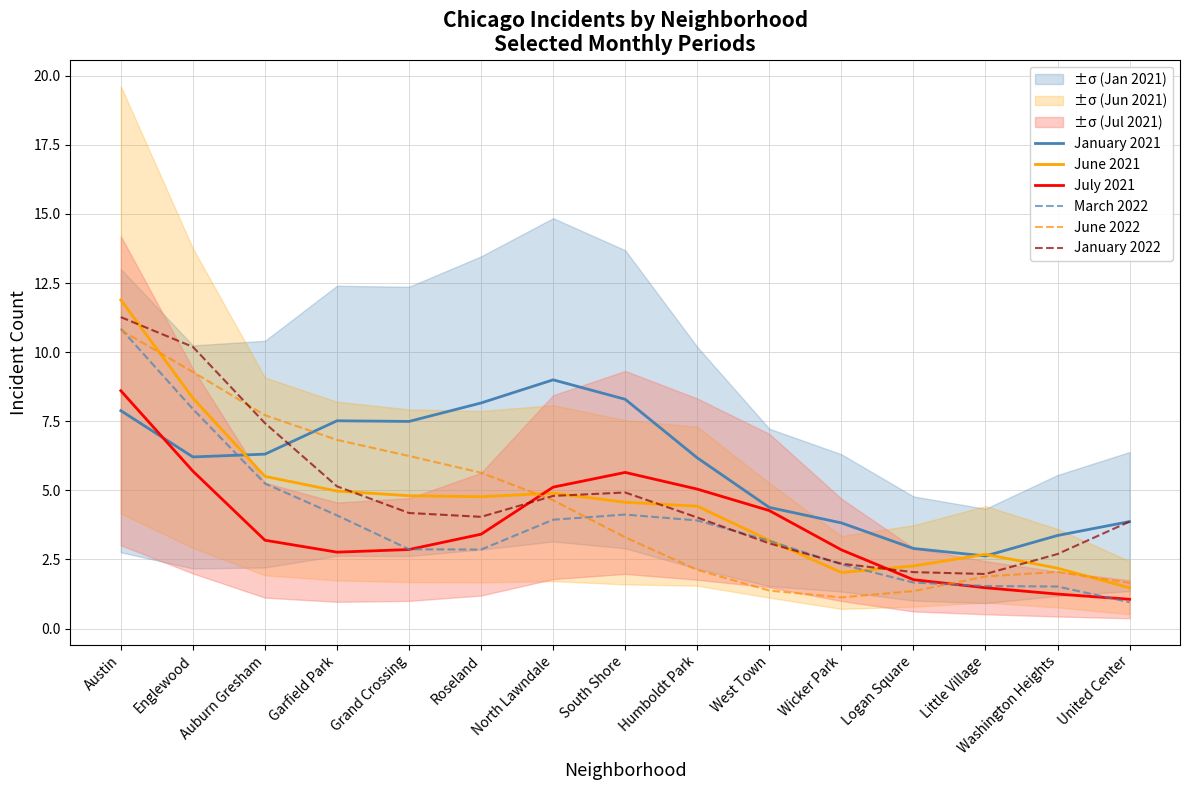

Between United Center and North Lawndale, which is larger?

North Lawndale